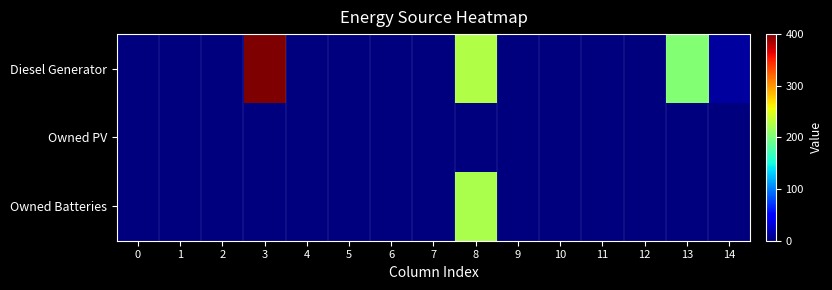

Count the number of categories in the chart.

15